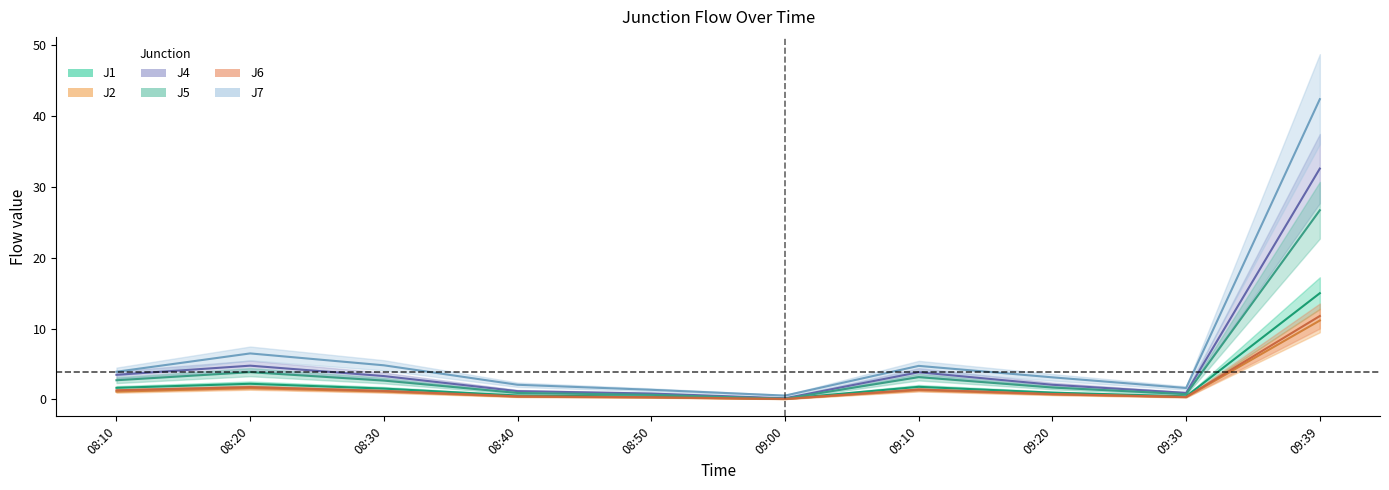

Which series has the largest range (max minus min)?

J7